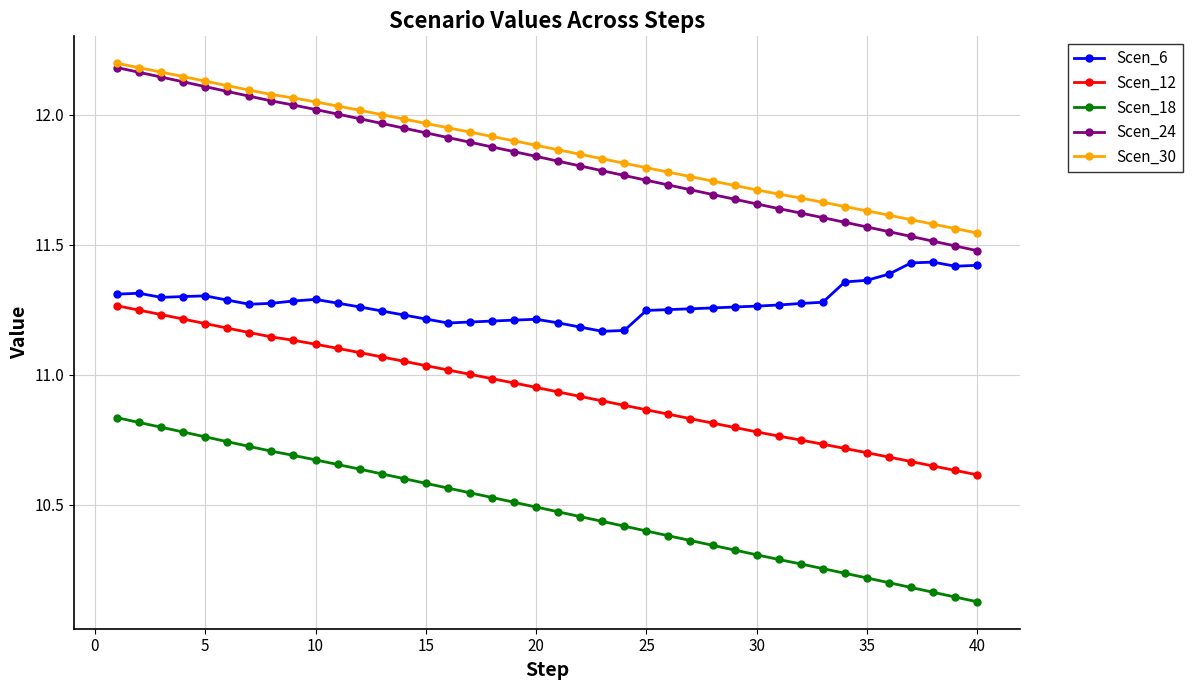

True or false: Scen_12 and Scen_6 intersect in this chart.

False